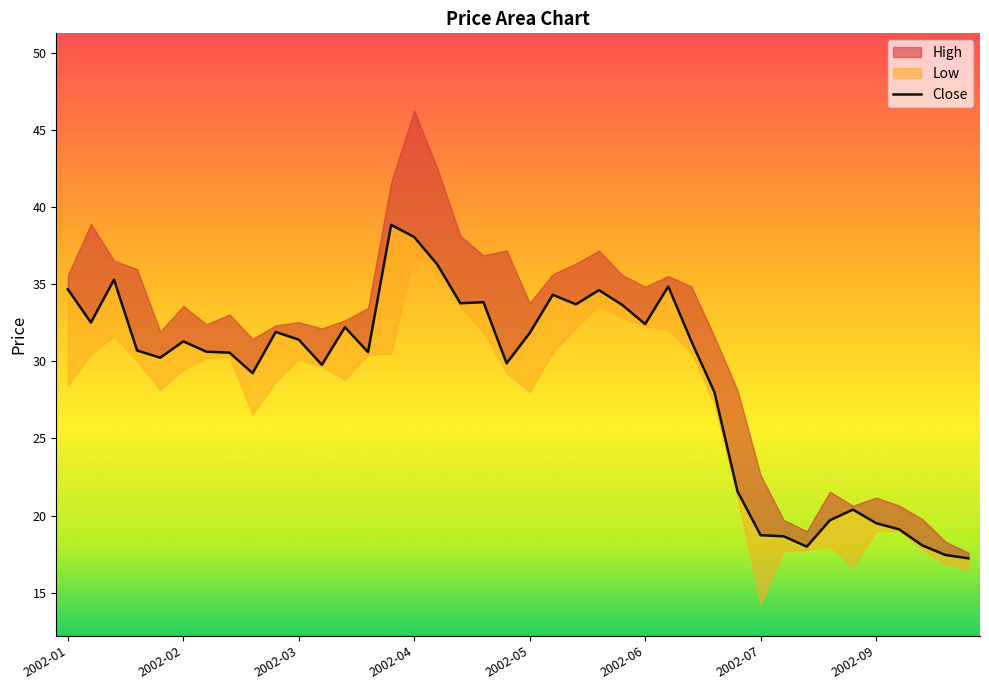

How many data points in High are less than 33?

19